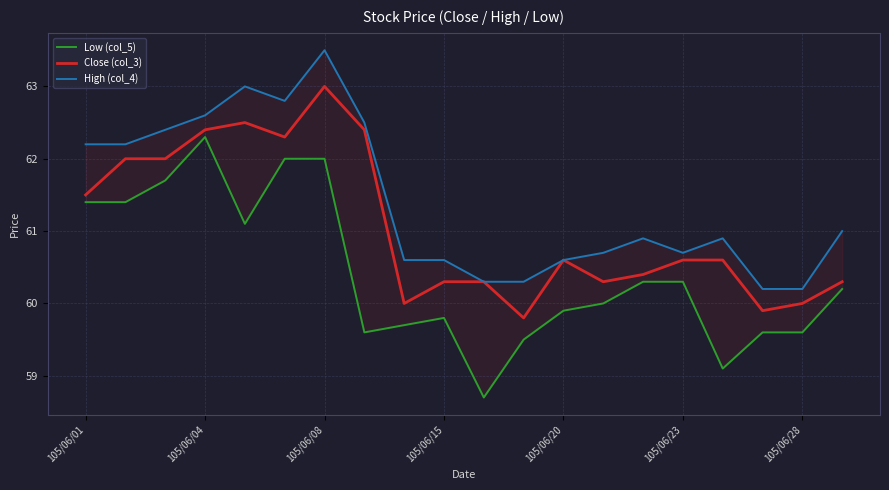

What is the difference between the maximum and second lowest values in the High (col_4) series?

3.3